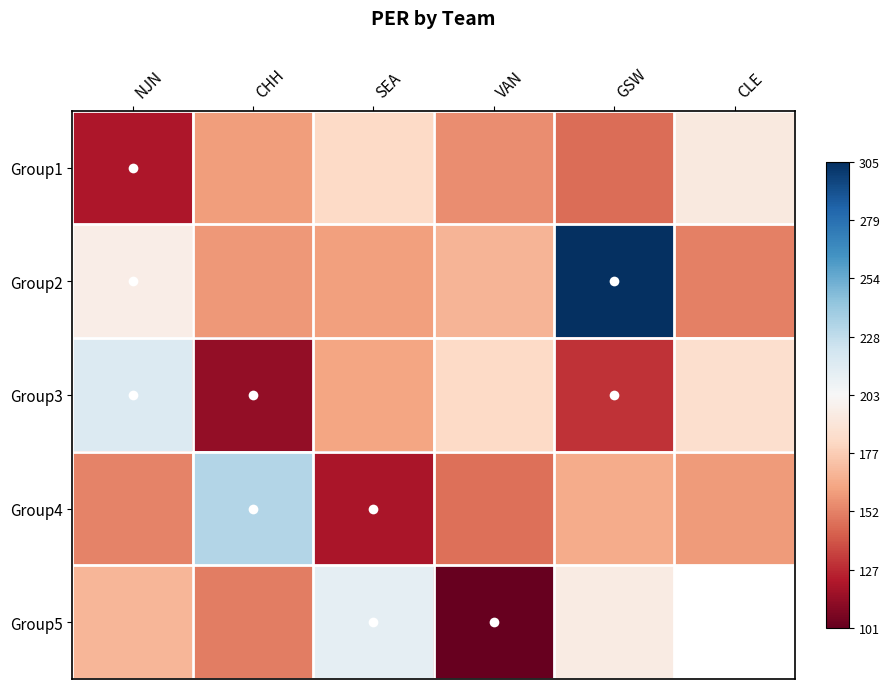

The Group5 series shows 283.4 at SEA. True or false?

False